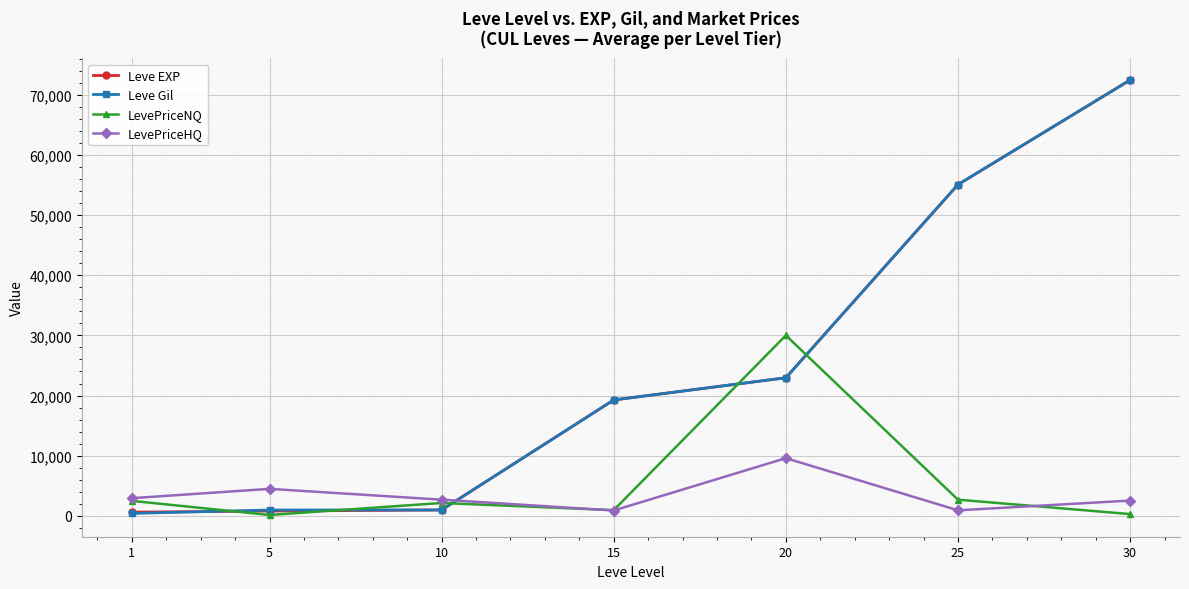

After their last crossing, which series has the higher values: Leve Gil or LevePriceHQ?

Leve Gil